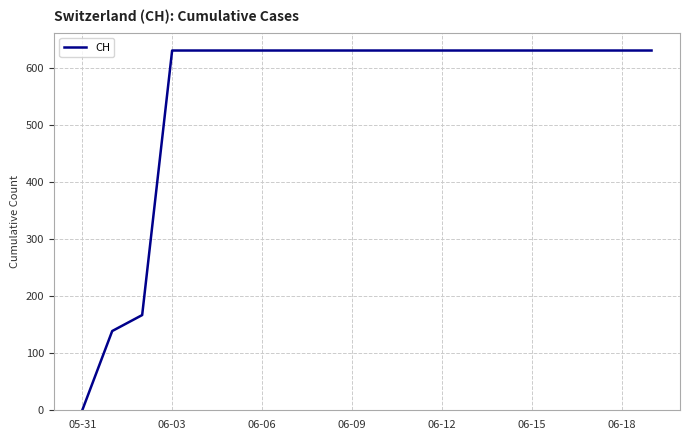

What is the maximum value shown in the chart?

631